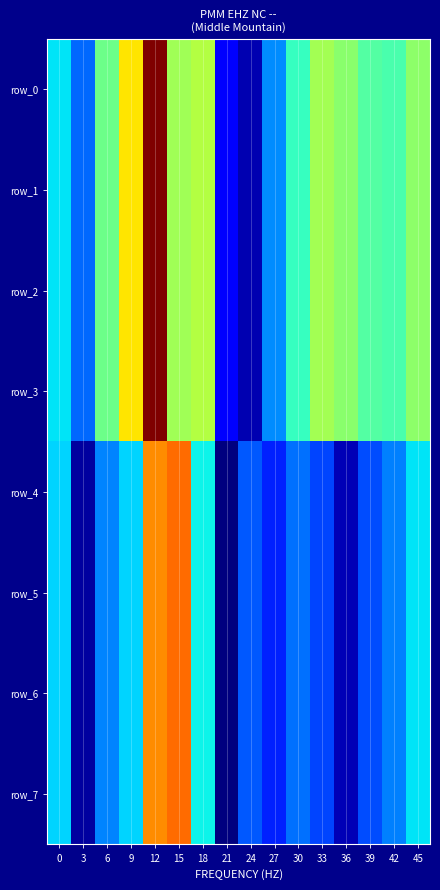

Which series has the largest total across all categories?

row_0